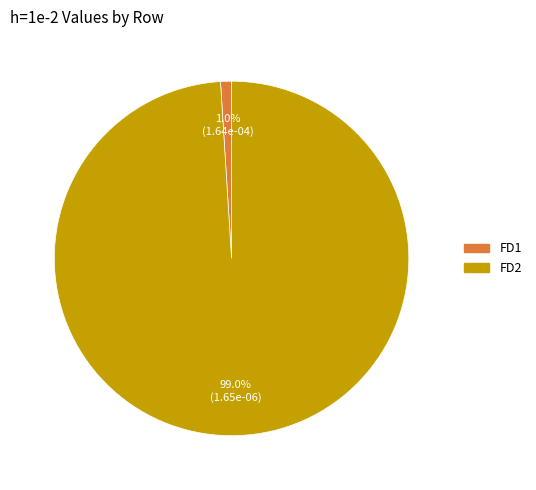

True or false: FD2 accounts for 90% of the total.

False